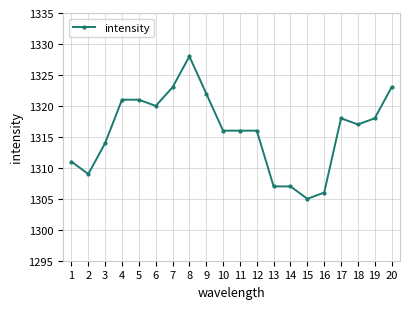

Does the chart have visible grid lines?

Yes